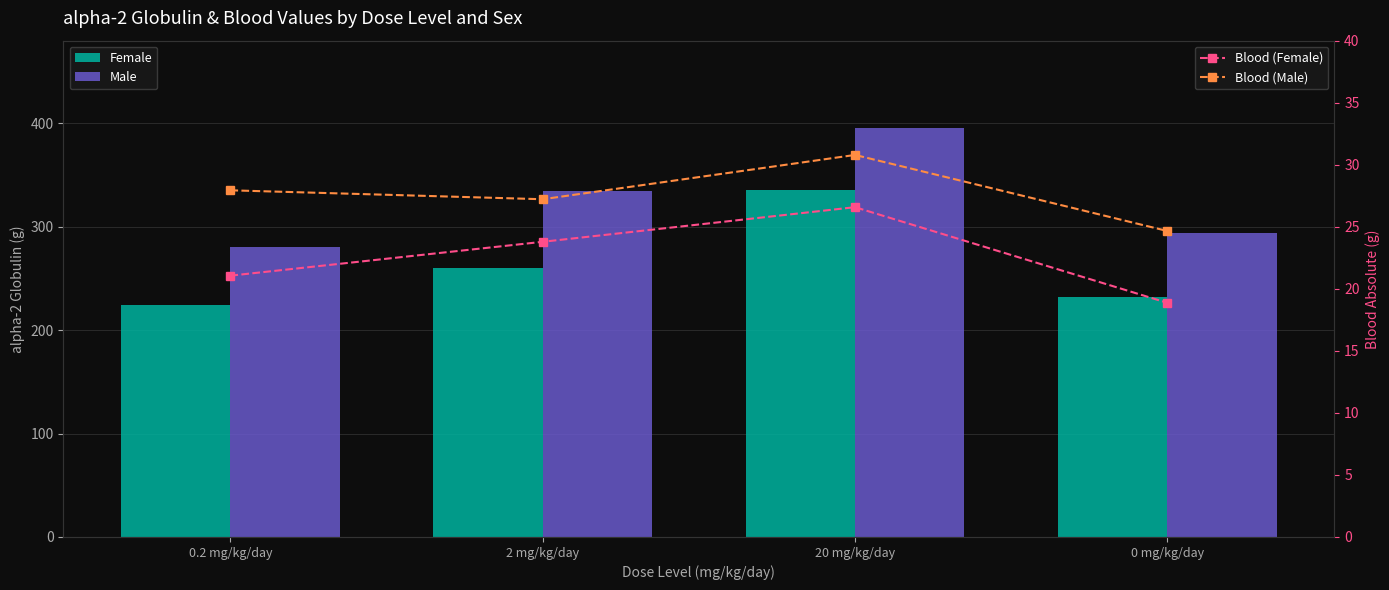

What is the approximate value of Blood (Male) at 20 mg/kg/day?

30.8